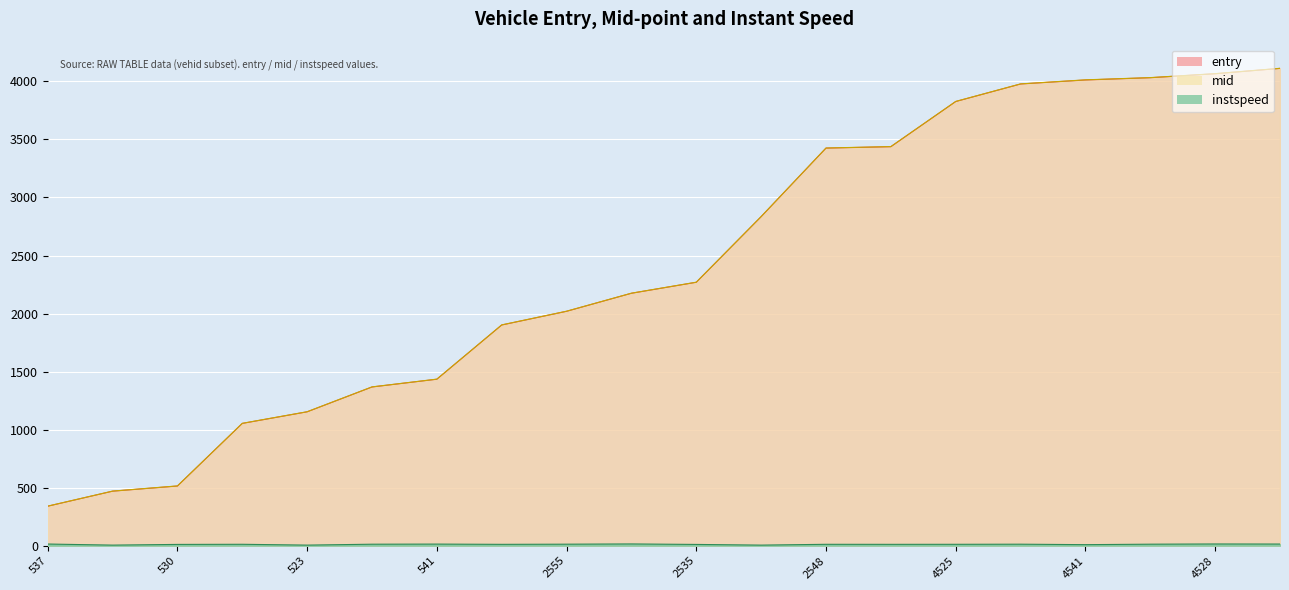

True or false: instspeed and mid cross at least once.

False